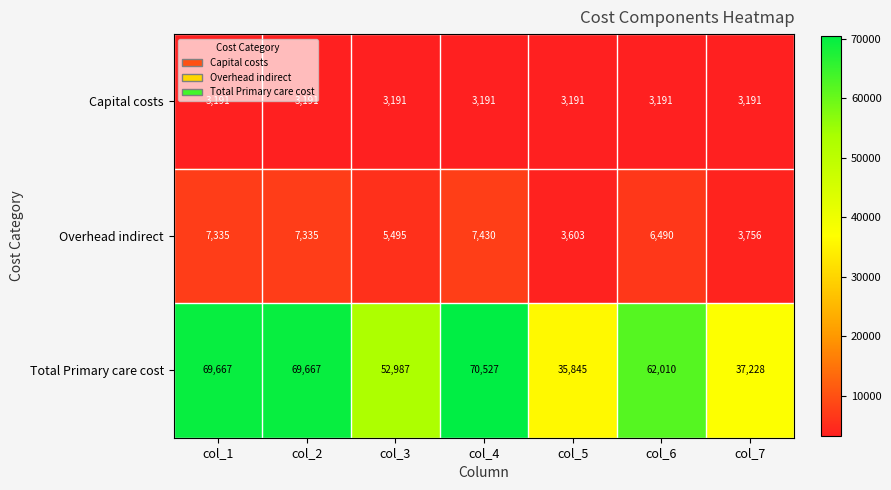

What is the maximum value shown in the chart?

70527